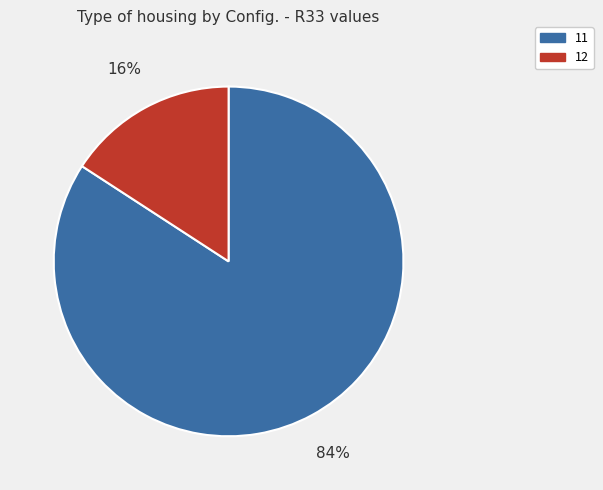

Do 11 and 12 together represent more than half of the pie?

Yes